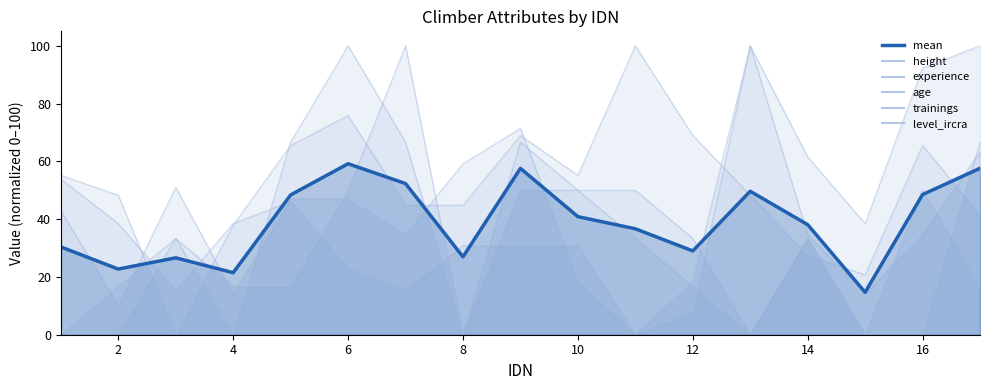

Reading right to left, list all the values displayed in this chart.

57.6	48.5	14.7	38.1	49.7	29.0	36.7	40.9	57.6	27.0	52.3	59.2	48.4	21.5	26.6	22.7	30.4